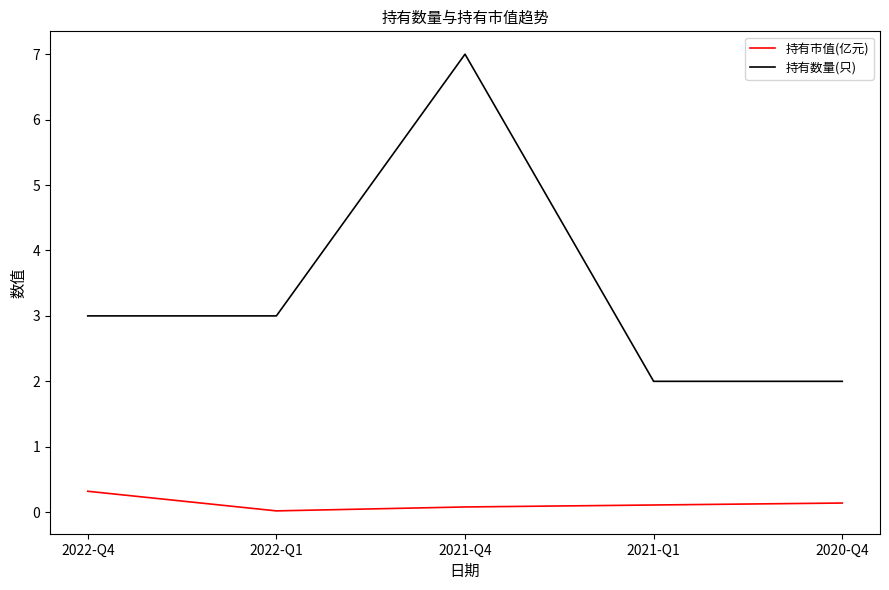

Is the value of 持有市值(亿元) at 2020-Q4 greater than the value of 持有数量(只) at 2022-Q4?

No